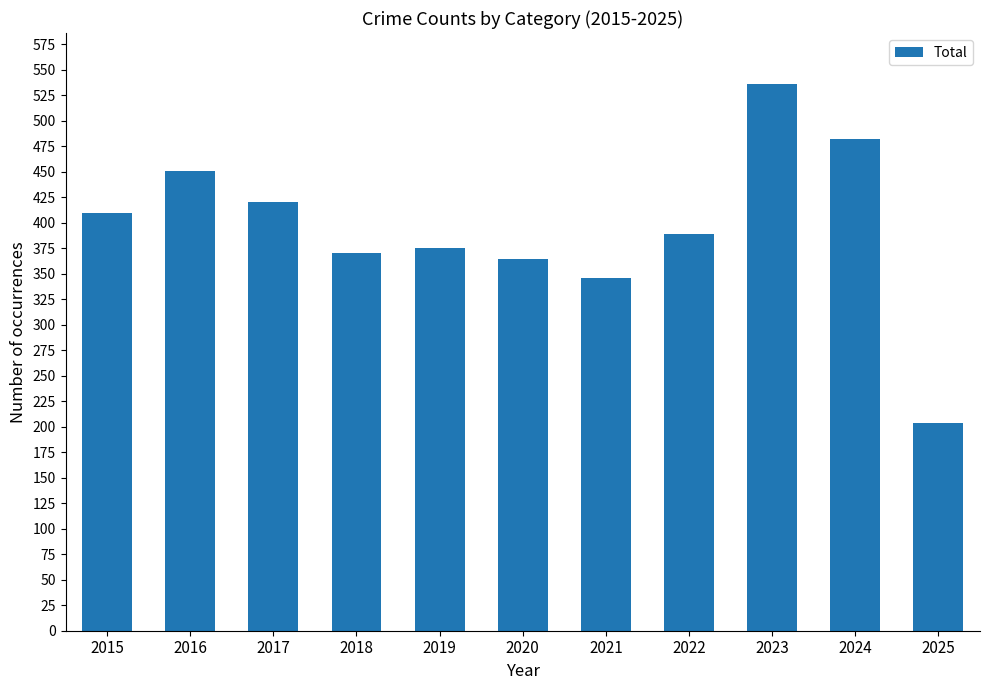

Are the bars grouped side by side (vs. stacked)?

No